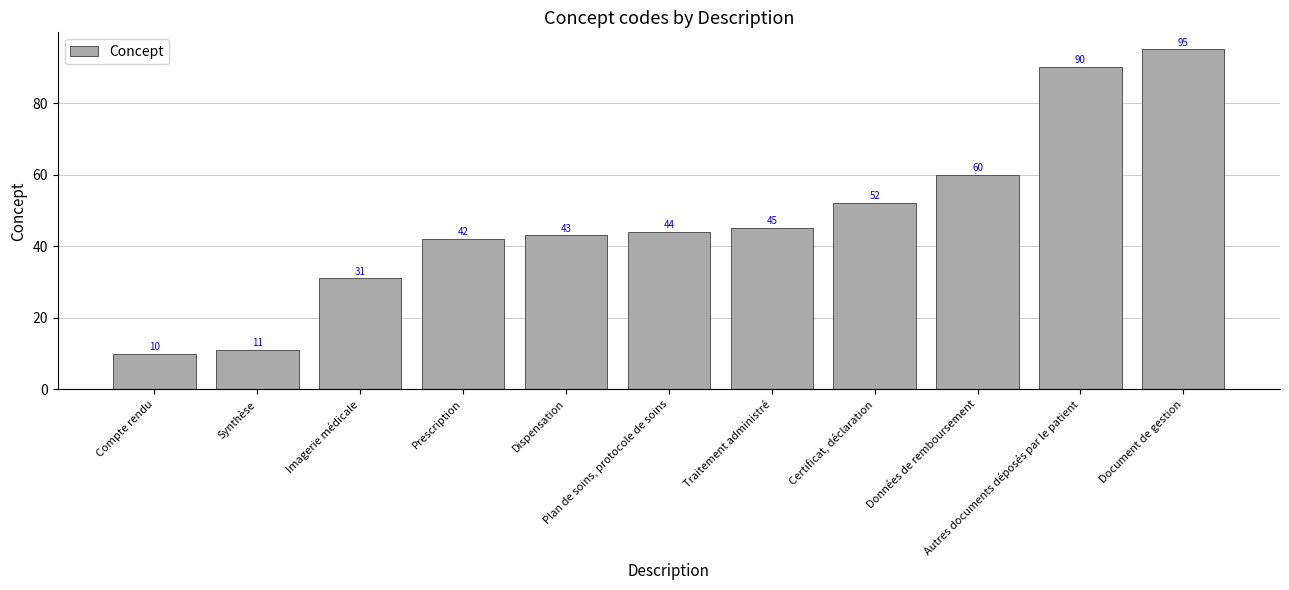

What is the smallest value displayed?

10